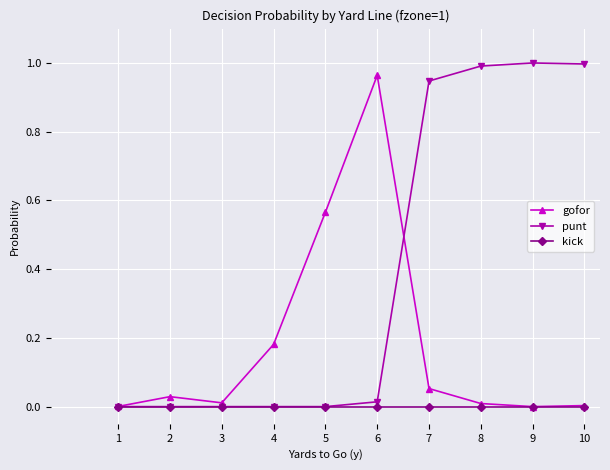

Which series has the widest spread of values?

punt